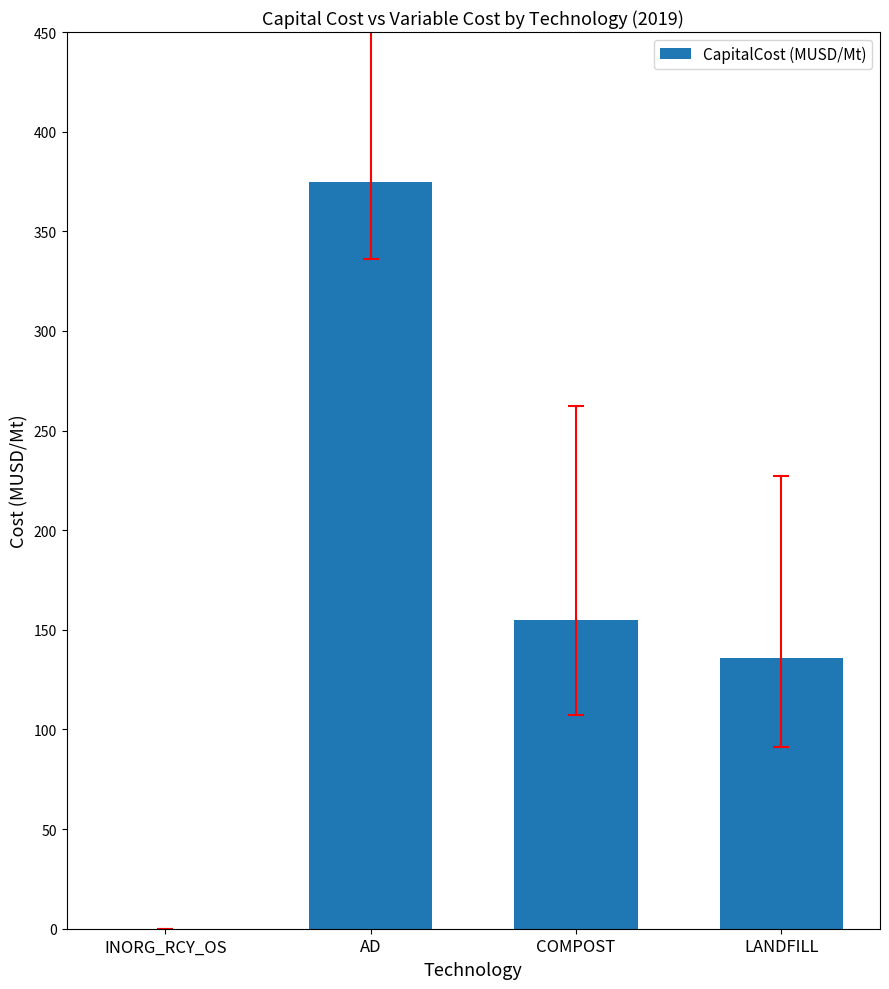

What is the sum of all values?

665.5